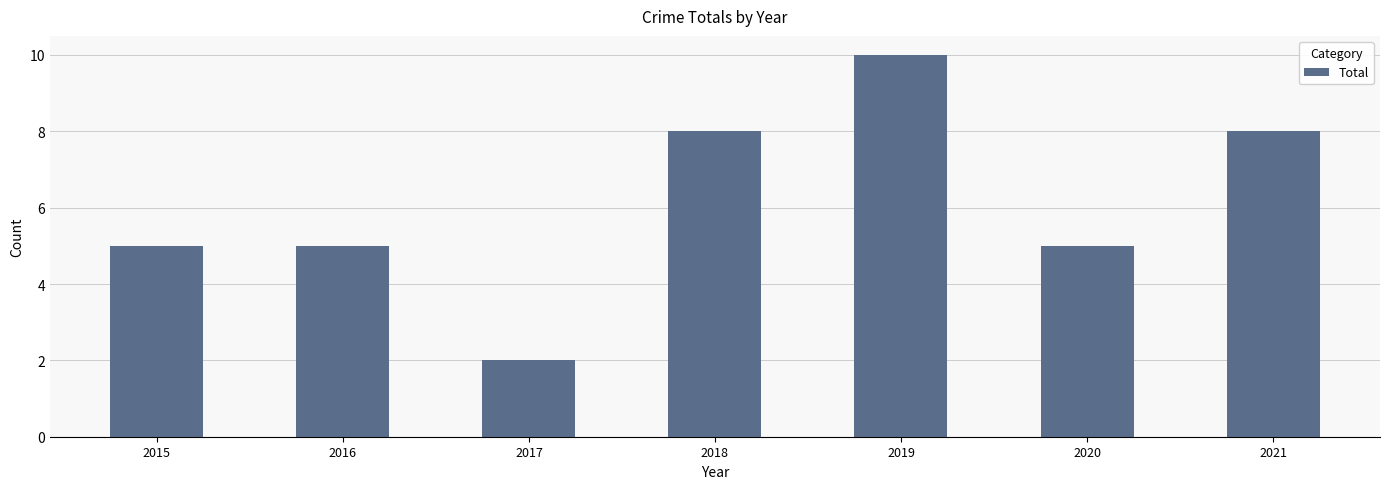

Reading left to right, what are all the values shown in this chart?

2015=5	2016=5	2017=2	2018=8	2019=10	2020=5	2021=8